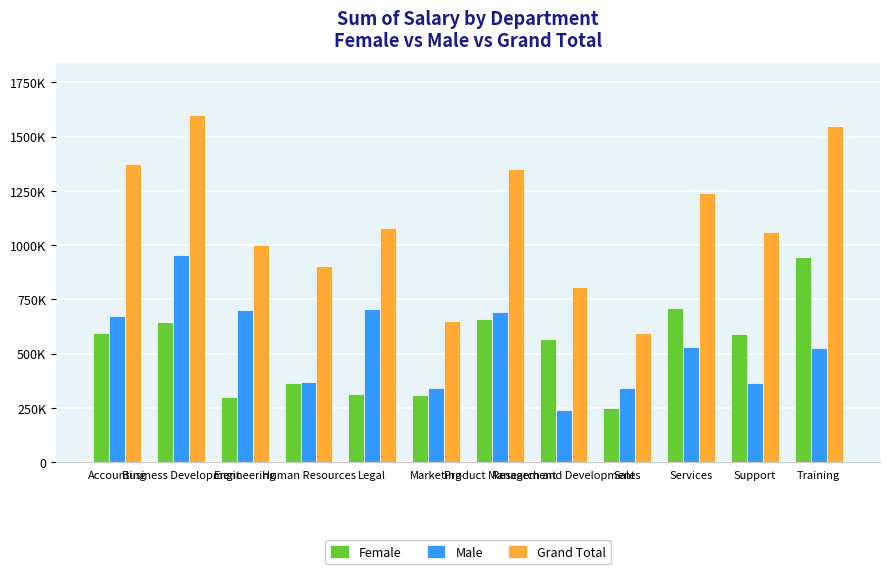

At which label is Male closest to 597432?

Services